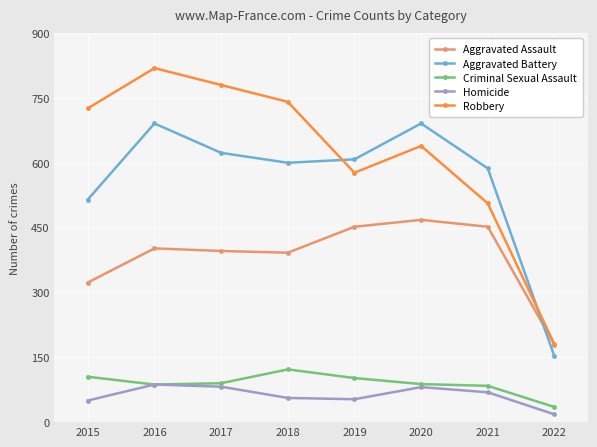

How many data points in Aggravated Battery are less than 608?

4